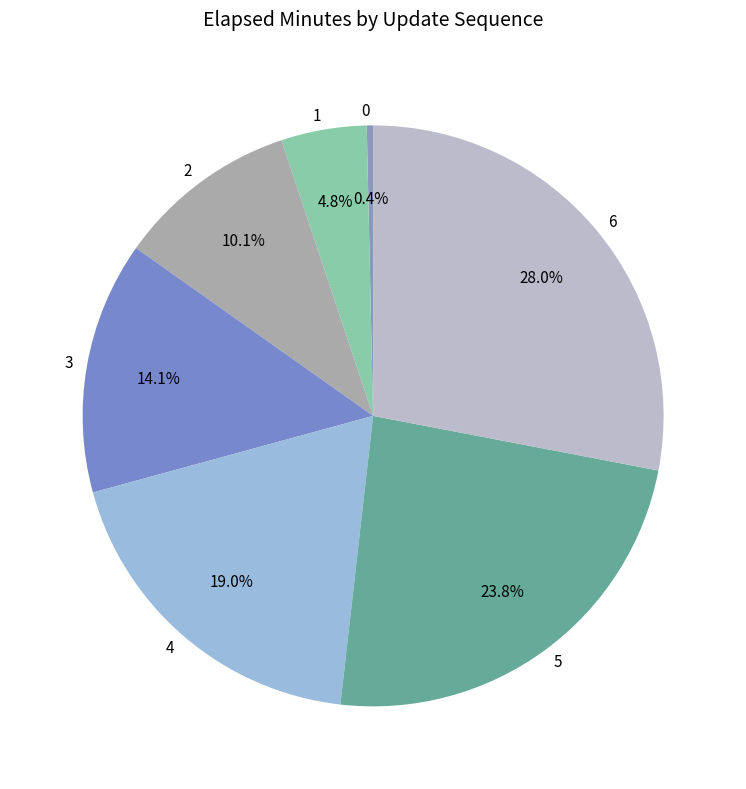

What percentage is NOT represented by 4?

81.0%